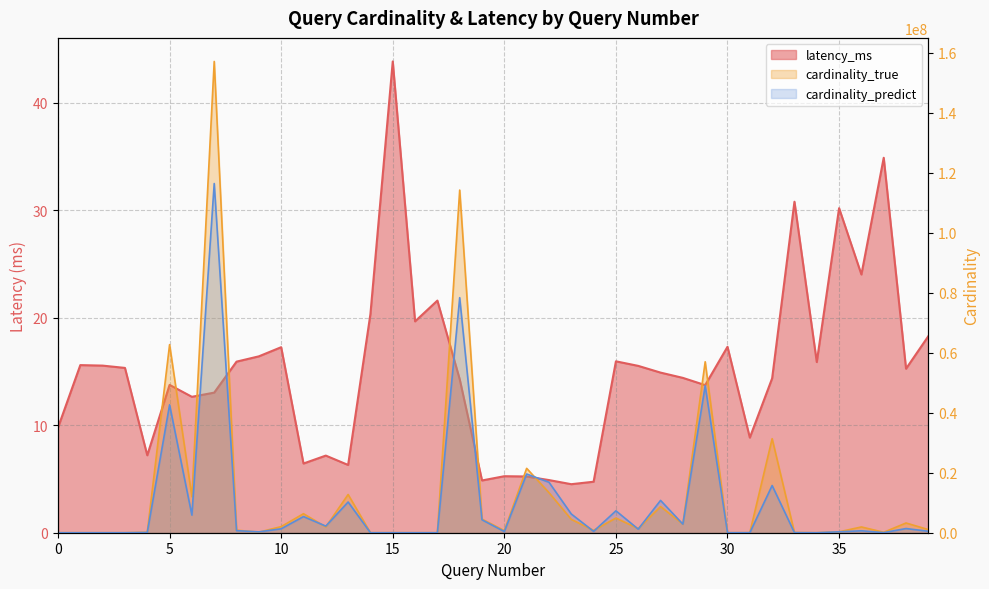

Between 6 and 22, which series saw the biggest shift?

cardinality_predict